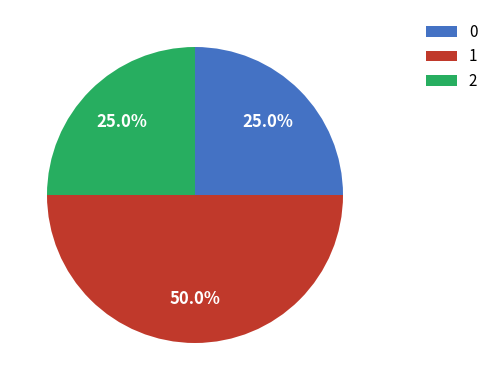

How many slices are in this pie chart?

3